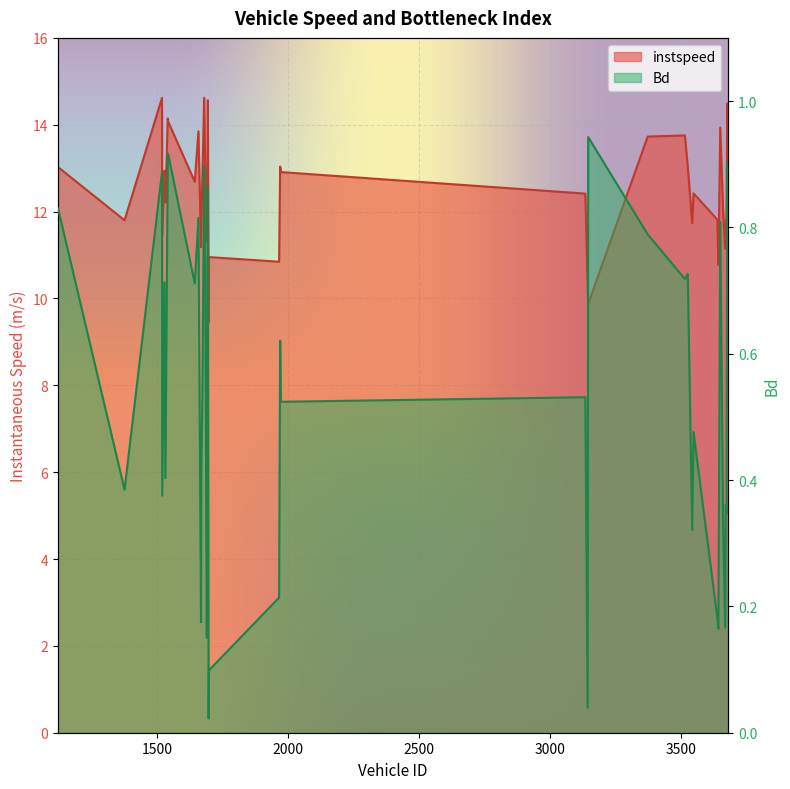

Which has a higher value, 1528.0 or 3669.0?

1528.0